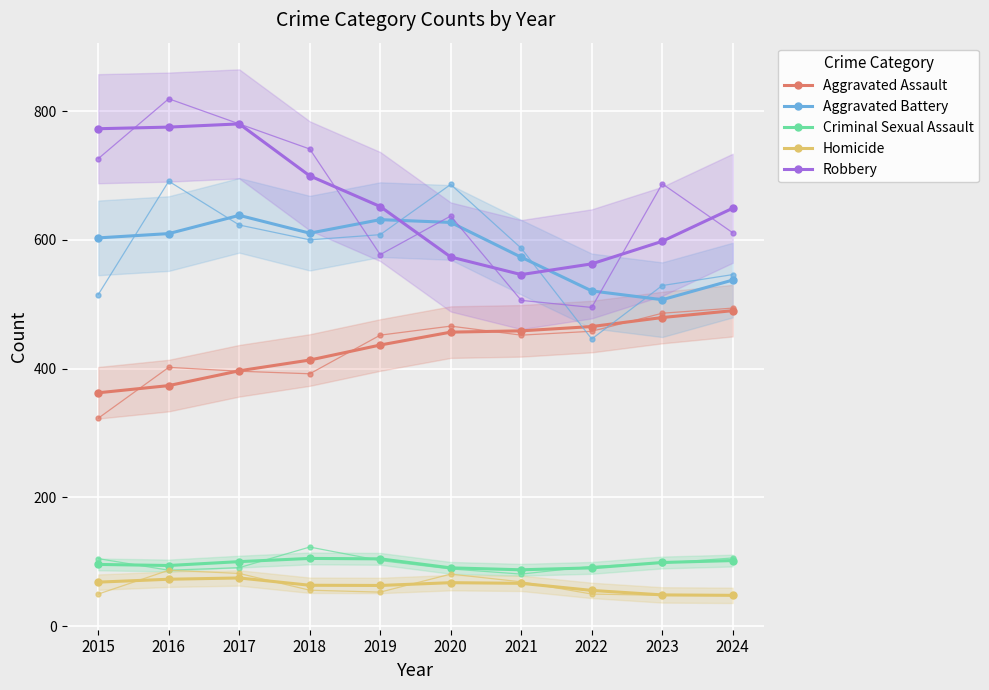

The value of Homicide at 2021 is 66.7. True or false?

True